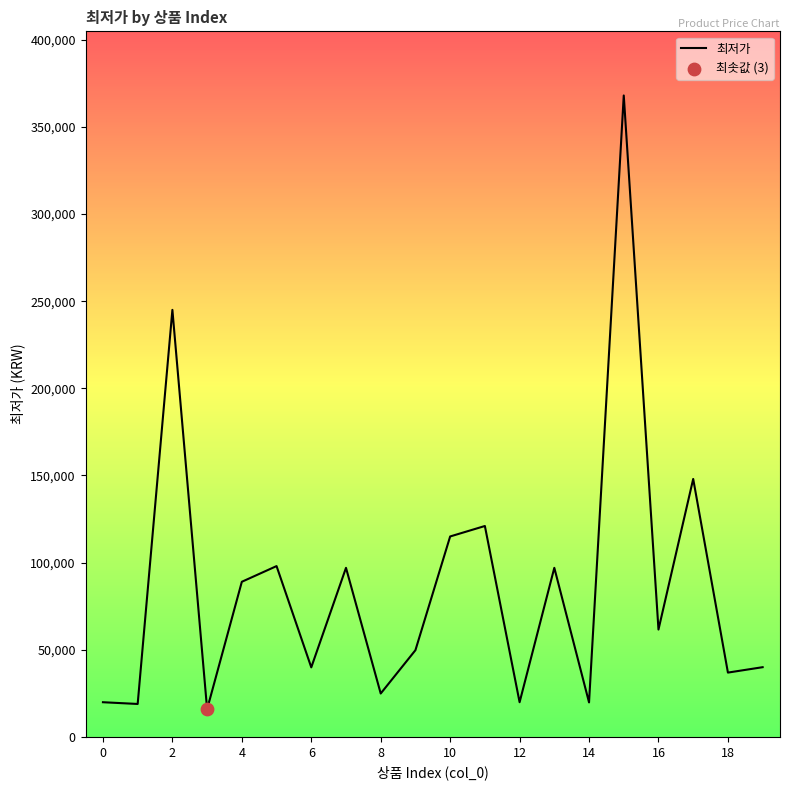

What is the maximum value shown in the chart?

368000